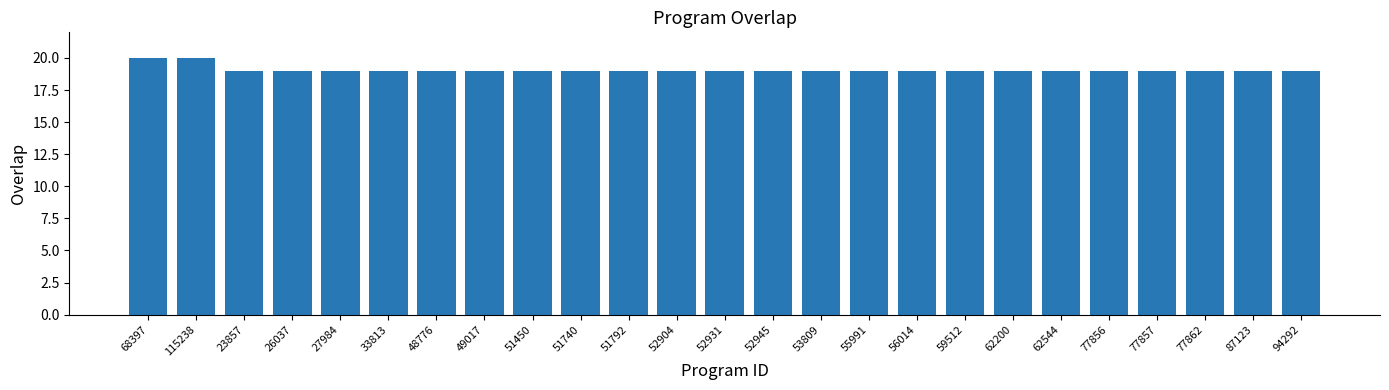

What is the ratio of the value at 52931 to the value at 62200?

1.0